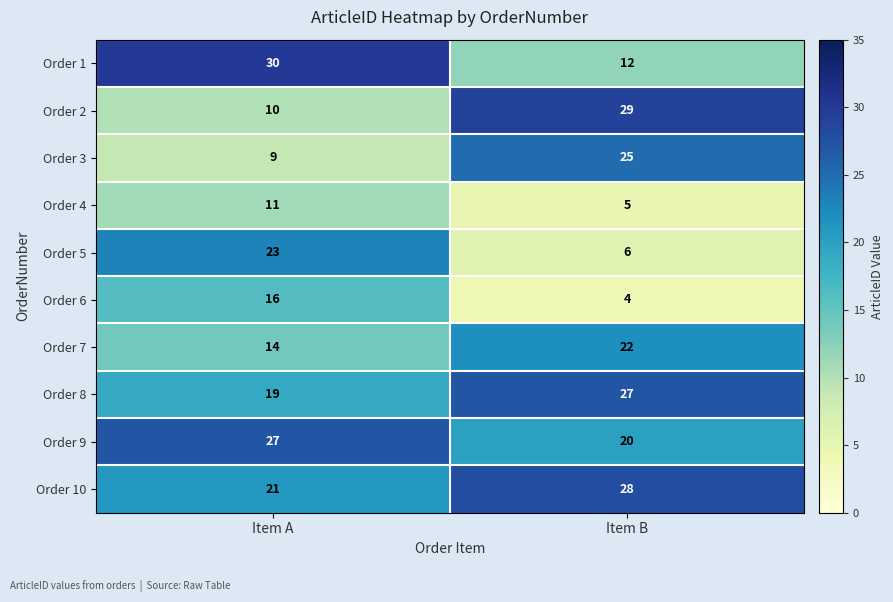

What is the average value of the Order 2 series?

20